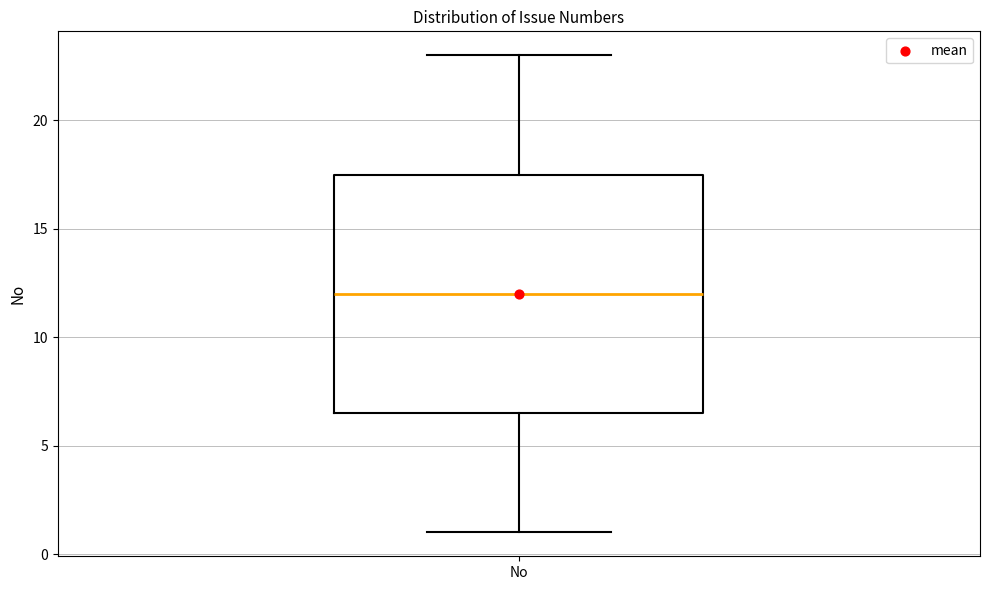

Read this box plot against the y-axis: the position of the median line, the range covered by the box, and the ends of both whiskers. The values are not printed on the chart, so give them approximately, as read against the axis.

median 12.0, box 6.5 to 17.5, whiskers 1.0 to 23.0